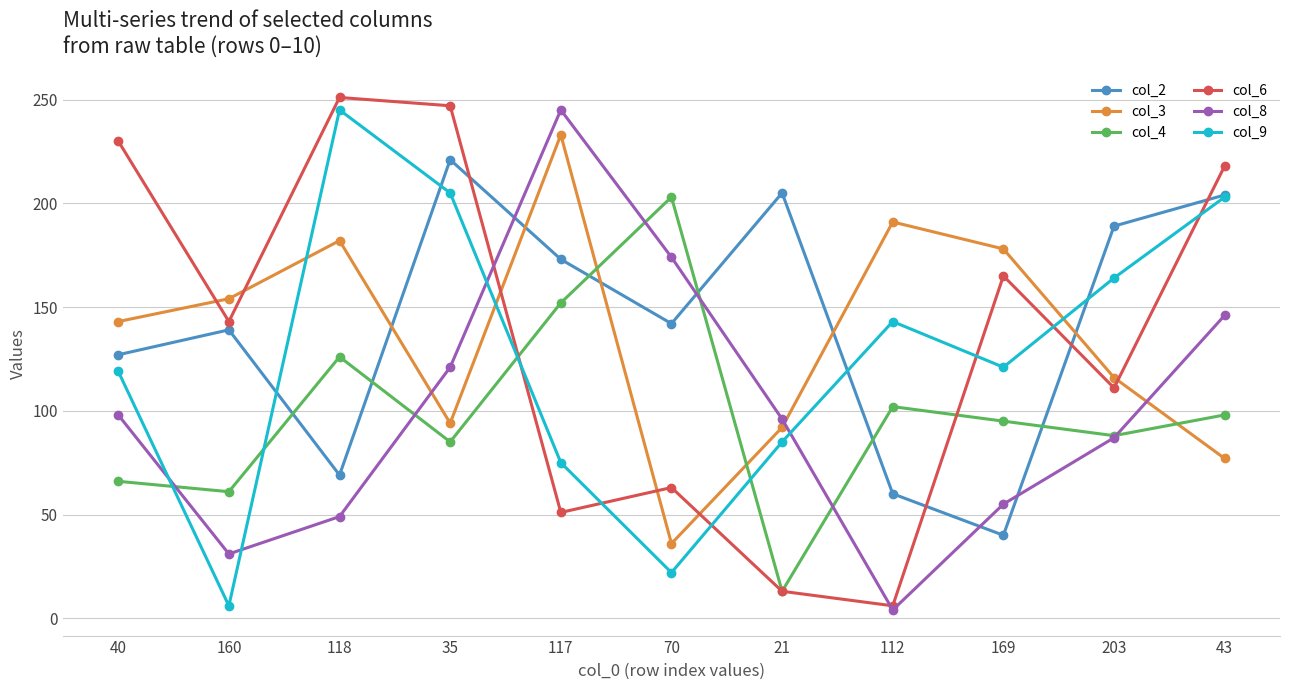

What is the label of the 3rd point from the right?

169